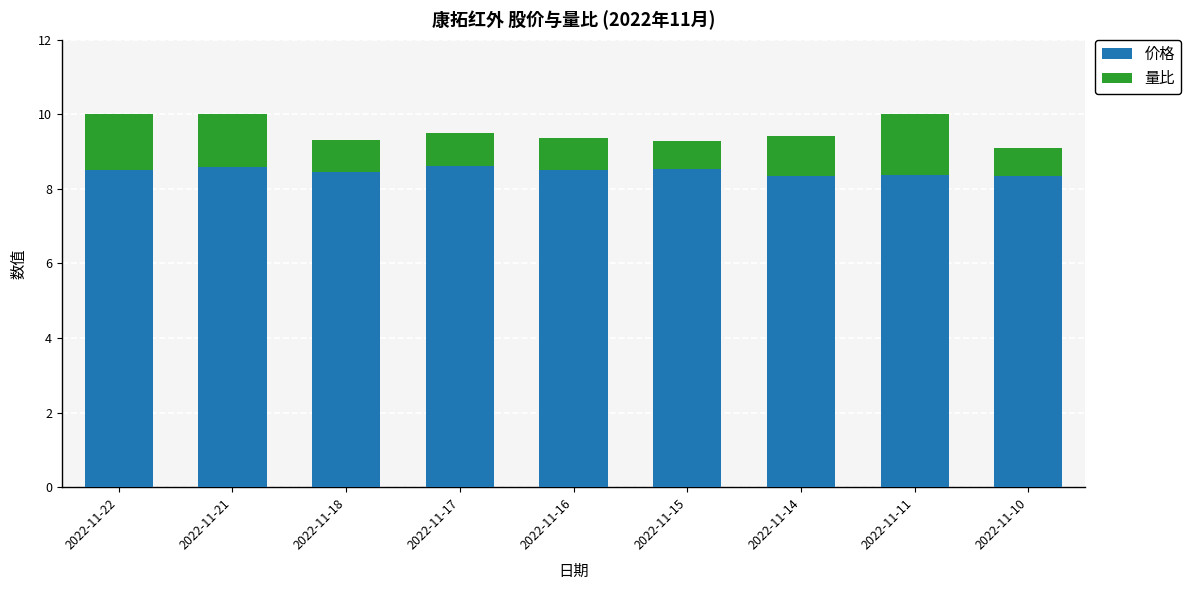

How many bars are there in total?

9